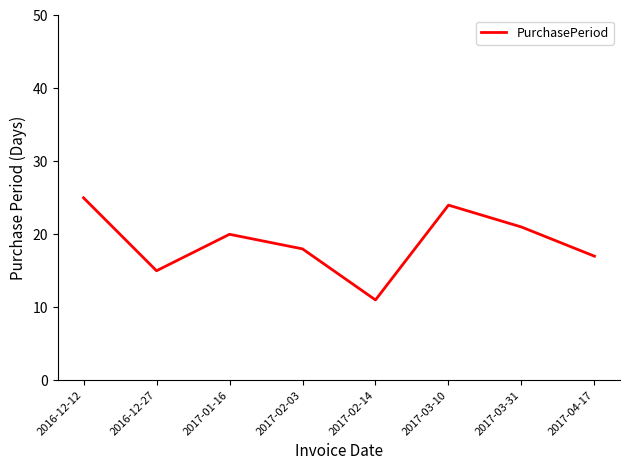

Which category has the lowest value across all series?

2017-02-14